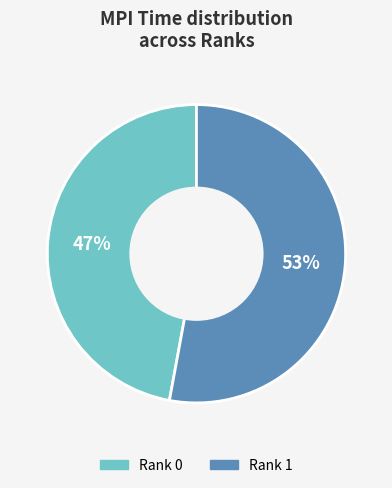

Count the number of slices in the pie.

2